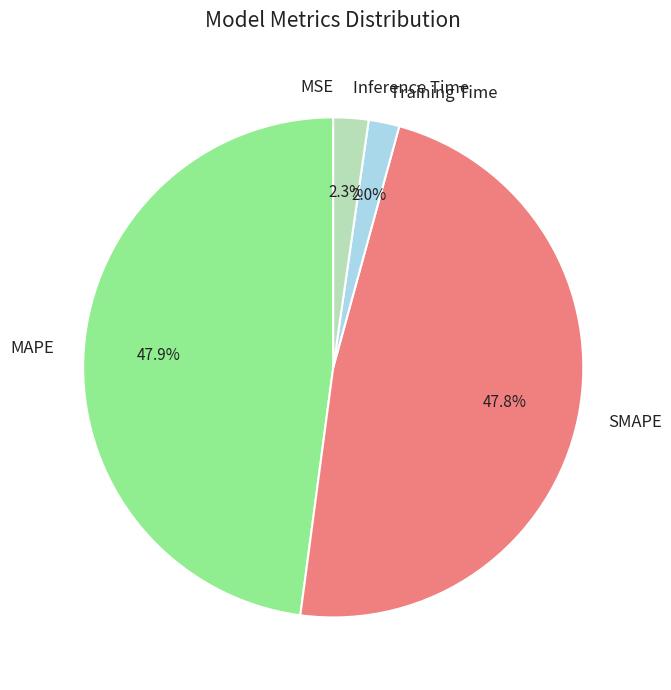

Is Training Time the majority of the pie?

No